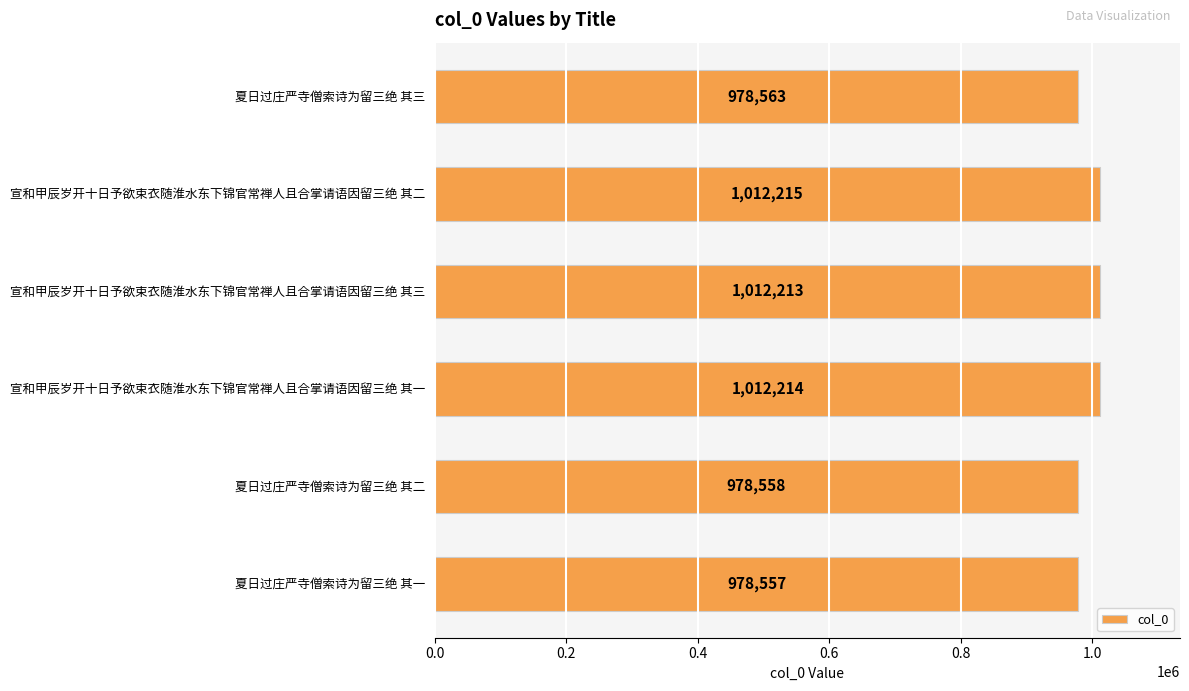

At which category does the chart reach its minimum across all series?

夏日过庄严寺僧索诗为留三绝 其一